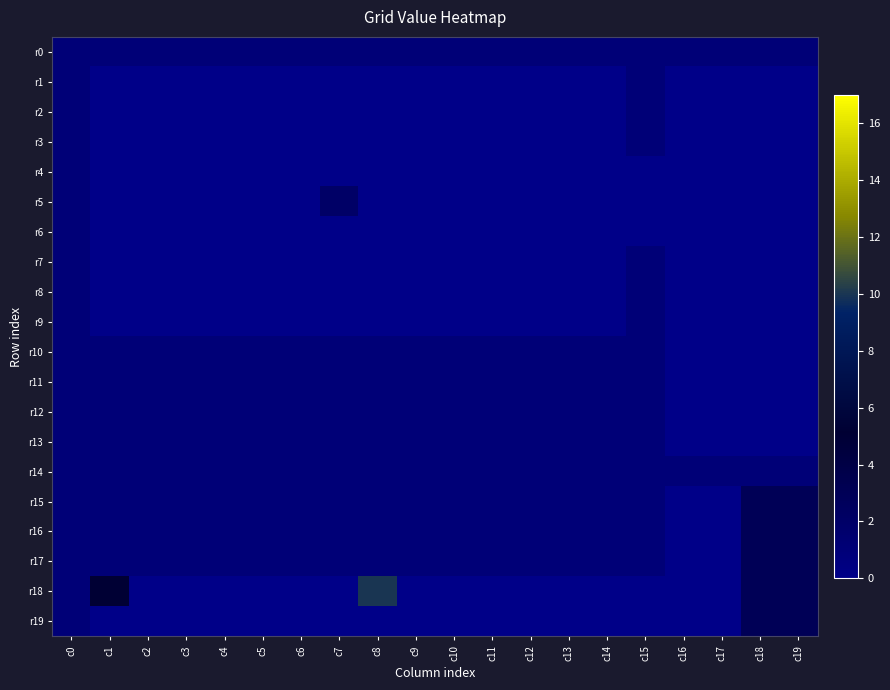

Reading left to right, transcribe all the data shown in this chart.

r0: c0=1	c1=1	c2=1	c3=1	c4=1	c5=1	c6=1	c7=1	c8=1	c9=1	c10=1	c11=1	c12=1	c13=1	c14=1	c15=1	c16=1	c17=1	c18=1	c19=1
r1: c0=1	c1=0	c2=0	c3=0	c4=0	c5=0	c6=0	c7=0	c8=0	c9=0	c10=0	c11=0	c12=0	c13=0	c14=0	c15=1	c16=0	c17=0	c18=0	c19=0
r2: c0=1	c1=0	c2=0	c3=0	c4=0	c5=0	c6=0	c7=0	c8=0	c9=0	c10=0	c11=0	c12=0	c13=0	c14=0	c15=1	c16=0	c17=0	c18=0	c19=0
r3: c0=1	c1=0	c2=0	c3=0	c4=0	c5=0	c6=0	c7=0	c8=0	c9=0	c10=0	c11=0	c12=0	c13=0	c14=0	c15=1	c16=0	c17=0	c18=0	c19=0
r4: c0=1	c1=0	c2=0	c3=0	c4=0	c5=0	c6=0	c7=0	c8=0	c9=0	c10=0	c11=0	c12=0	c13=0	c14=0	c15=0	c16=0	c17=0	c18=0	c19=0
r5: c0=1	c1=0	c2=0	c3=0	c4=0	c5=0	c6=0	c7=2	c8=0	c9=0	c10=0	c11=0	c12=0	c13=0	c14=0	c15=0	c16=0	c17=0	c18=0	c19=0
r6: c0=1	c1=0	c2=0	c3=0	c4=0	c5=0	c6=0	c7=0	c8=0	c9=0	c10=0	c11=0	c12=0	c13=0	c14=0	c15=0	c16=0	c17=0	c18=0	c19=0
r7: c0=1	c1=0	c2=0	c3=0	c4=0	c5=0	c6=0	c7=0	c8=0	c9=0	c10=0	c11=0	c12=0	c13=0	c14=0	c15=1	c16=0	c17=0	c18=0	c19=0
r8: c0=1	c1=0	c2=0	c3=0	c4=0	c5=0	c6=0	c7=0	c8=0	c9=0	c10=0	c11=0	c12=0	c13=0	c14=0	c15=1	c16=0	c17=0	c18=0	c19=0
r9: c0=1	c1=0	c2=0	c3=0	c4=0	c5=0	c6=0	c7=0	c8=0	c9=0	c10=0	c11=0	c12=0	c13=0	c14=0	c15=1	c16=0	c17=0	c18=0	c19=0
r10: c0=1	c1=1	c2=1	c3=1	c4=1	c5=1	c6=1	c7=1	c8=1	c9=1	c10=1	c11=1	c12=1	c13=1	c14=1	c15=1	c16=0	c17=0	c18=0	c19=0
r11: c0=1	c1=1	c2=1	c3=1	c4=1	c5=1	c6=1	c7=1	c8=1	c9=1	c10=1	c11=1	c12=1	c13=1	c14=1	c15=1	c16=0	c17=0	c18=0	c19=0
r12: c0=1	c1=1	c2=1	c3=1	c4=1	c5=1	c6=1	c7=1	c8=1	c9=1	c10=1	c11=1	c12=1	c13=1	c14=1	c15=1	c16=0	c17=0	c18=0	c19=0
r13: c0=1	c1=1	c2=1	c3=1	c4=1	c5=1	c6=1	c7=1	c8=1	c9=1	c10=1	c11=1	c12=1	c13=1	c14=1	c15=1	c16=0	c17=0	c18=0	c19=0
r14: c0=1	c1=1	c2=1	c3=1	c4=1	c5=1	c6=1	c7=1	c8=1	c9=1	c10=1	c11=1	c12=1	c13=1	c14=1	c15=1	c16=1	c17=1	c18=1	c19=1
r15: c0=1	c1=1	c2=1	c3=1	c4=1	c5=1	c6=1	c7=1	c8=1	c9=1	c10=1	c11=1	c12=1	c13=1	c14=1	c15=1	c16=0	c17=0	c18=3	c19=3
r16: c0=1	c1=1	c2=1	c3=1	c4=1	c5=1	c6=1	c7=1	c8=1	c9=1	c10=1	c11=1	c12=1	c13=1	c14=1	c15=1	c16=0	c17=0	c18=3	c19=3
r17: c0=1	c1=1	c2=1	c3=1	c4=1	c5=1	c6=1	c7=1	c8=1	c9=1	c10=1	c11=1	c12=1	c13=1	c14=1	c15=1	c16=0	c17=0	c18=3	c19=3
r18: c0=1	c1=5	c2=0	c3=0	c4=0	c5=0	c6=0	c7=0	c8=10	c9=0	c10=0	c11=0	c12=0	c13=0	c14=0	c15=0	c16=0	c17=0	c18=3	c19=3
r19: c0=1	c1=0	c2=0	c3=0	c4=0	c5=0	c6=0	c7=0	c8=0	c9=0	c10=0	c11=0	c12=0	c13=0	c14=0	c15=0	c16=0	c17=0	c18=3	c19=3